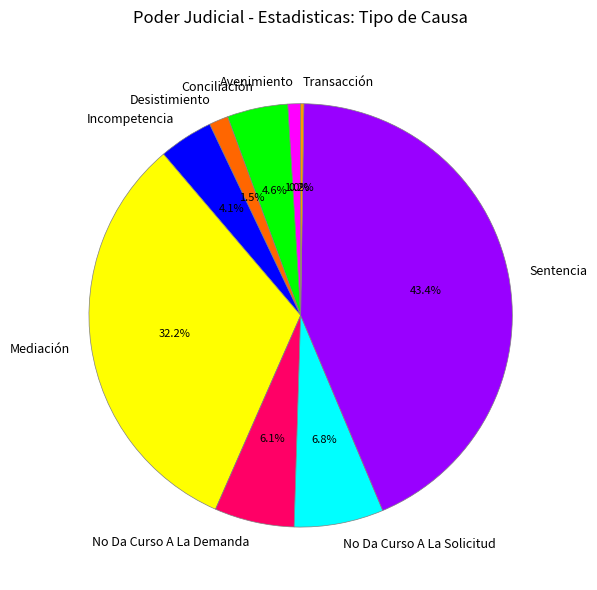

Is it true that Incompetencia is 15% of the pie?

False